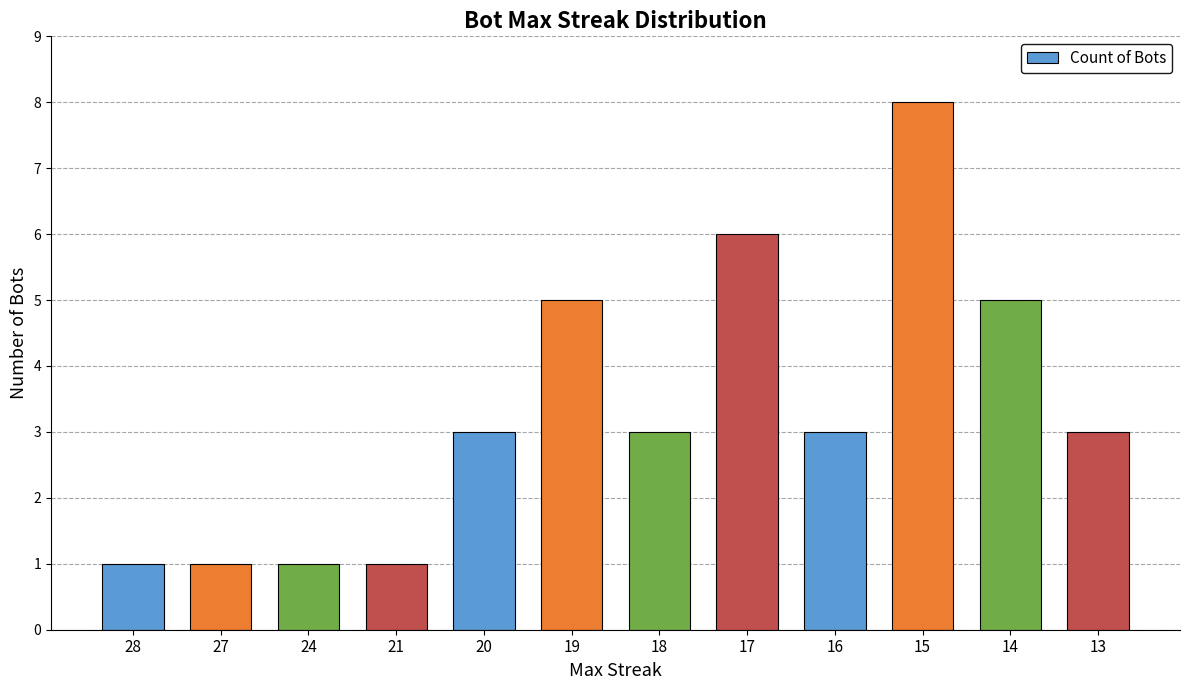

True or false: the data shows 3 at 18.

True